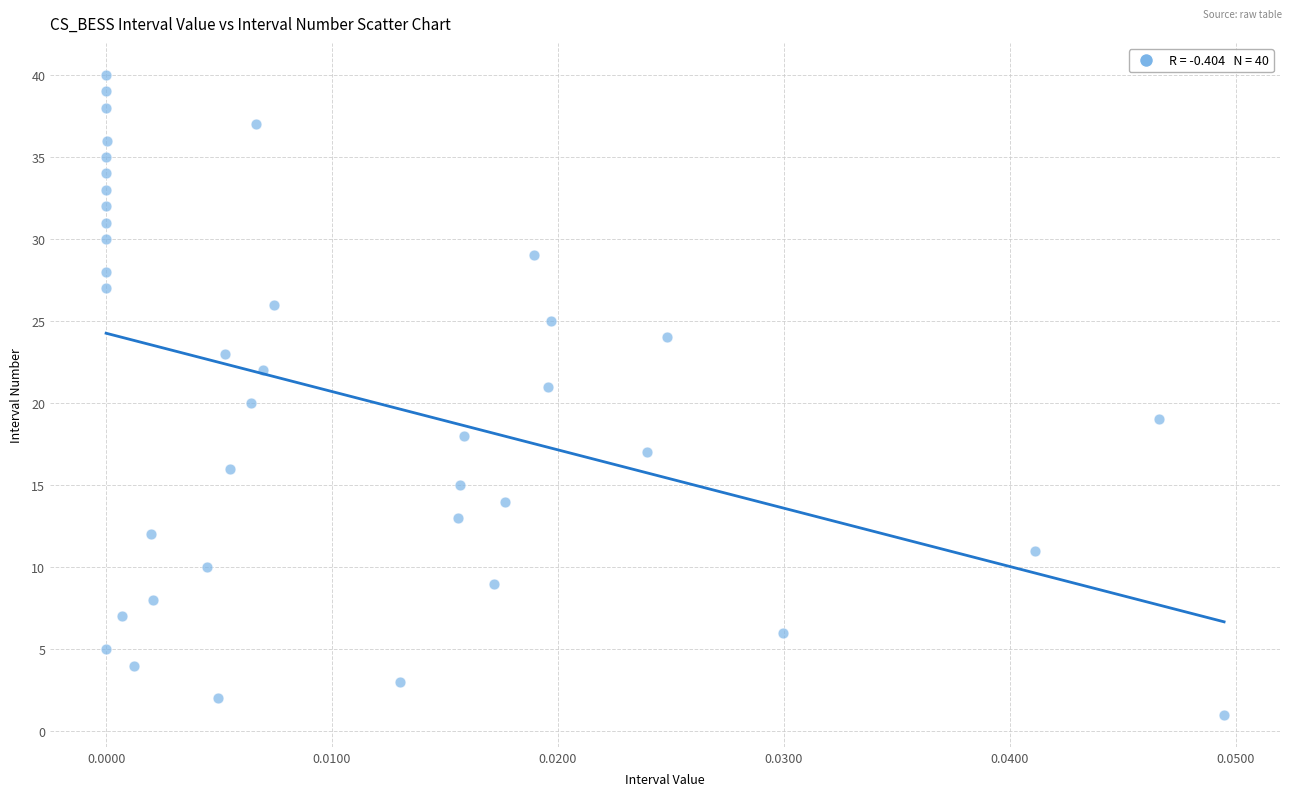

What is the range of Y values (max minus min)?

39